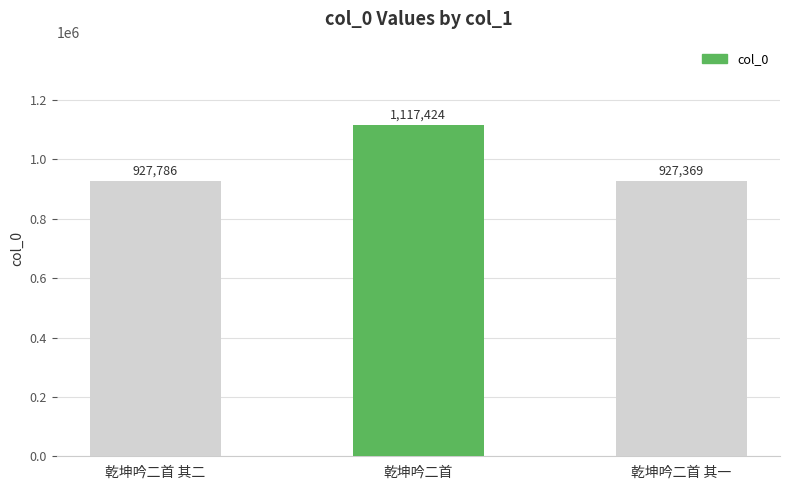

What is the ratio of the value at 乾坤吟二首 to the value at 乾坤吟二首 其二?

1.2